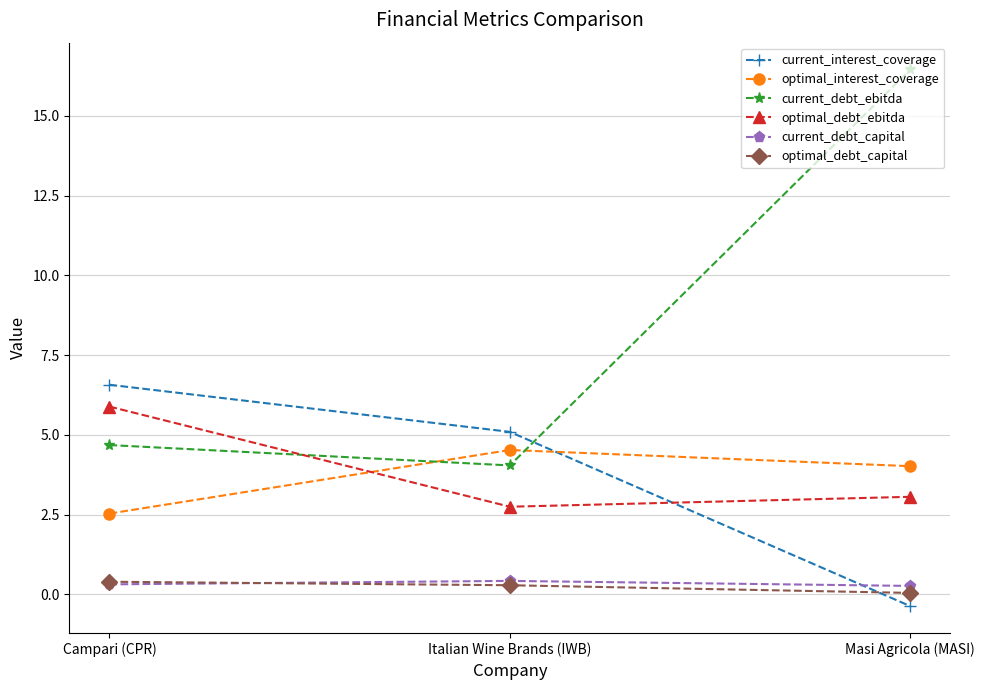

What is the sum of the optimal_debt_ebitda values at Campari (CPR) and Masi Agricola (MASI)?

9.0